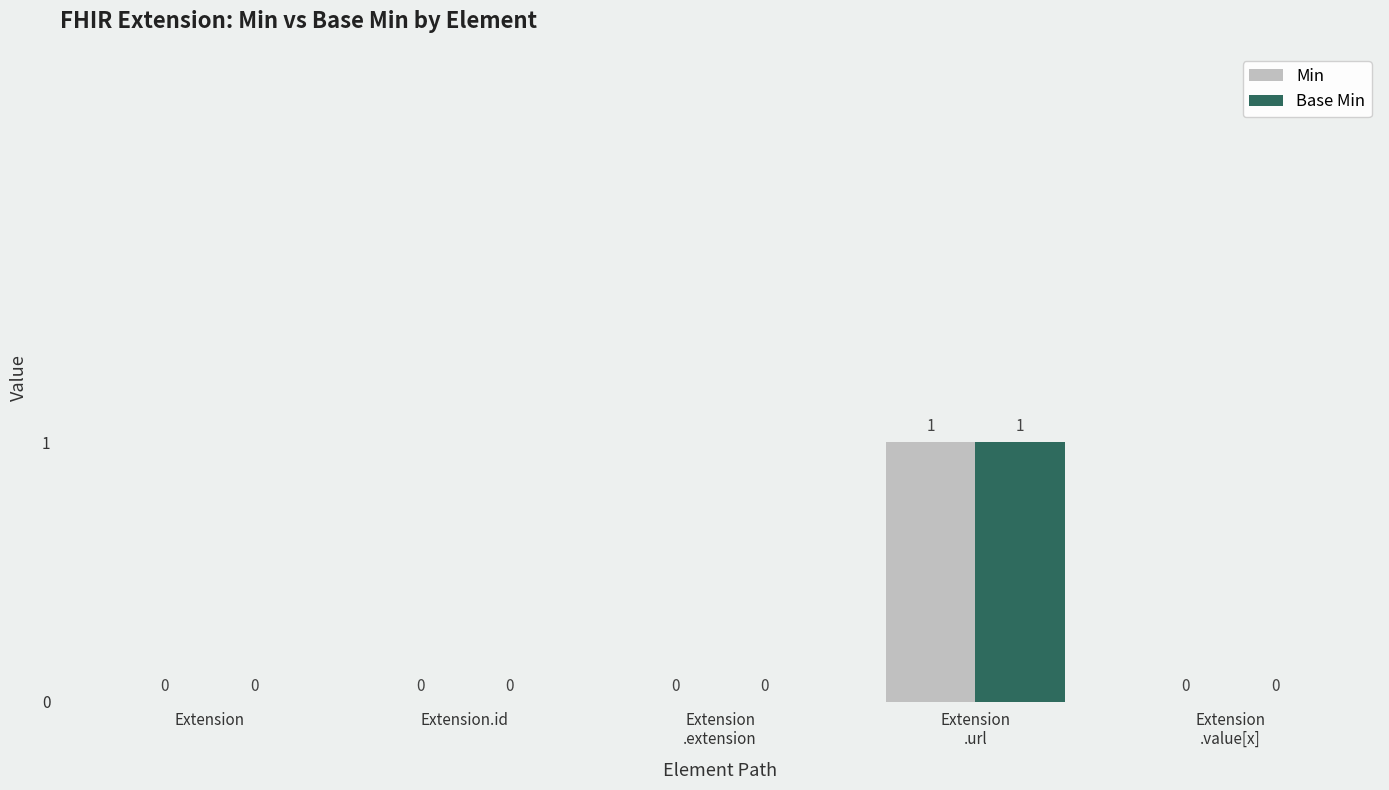

The Min series shows 0 at Extension. True or false?

True